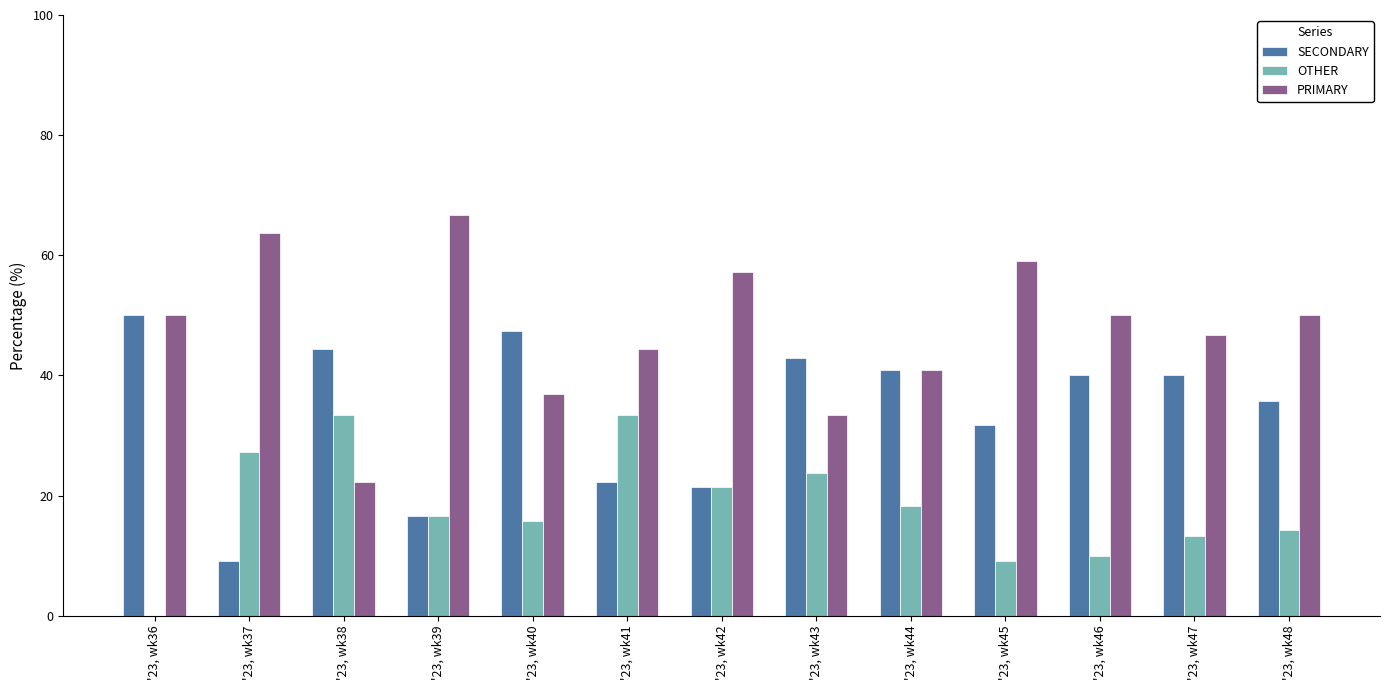

What is the spread (max minus min) of values at '23, wk43?

19.0